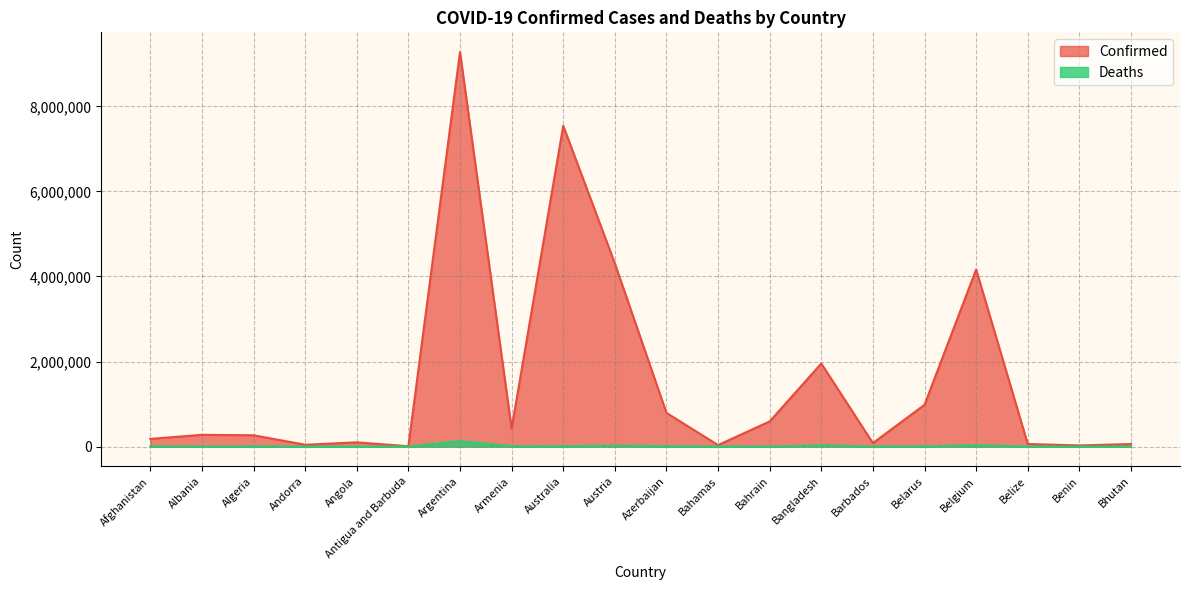

True or false: Deaths and Confirmed cross at least once.

False